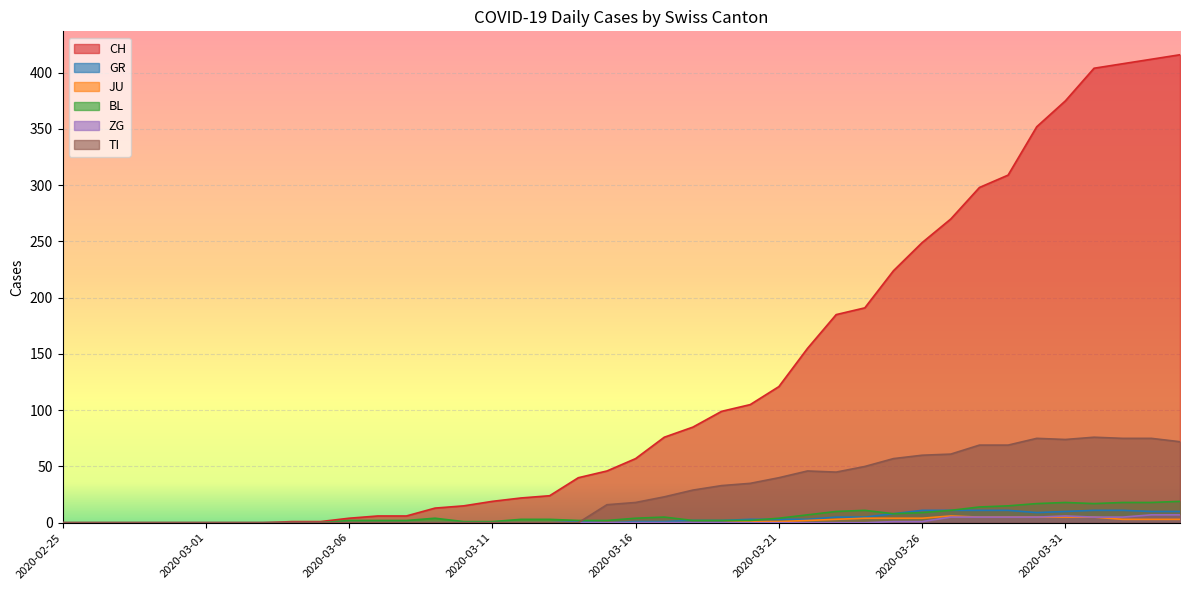

What is the maximum value shown in the chart?

416